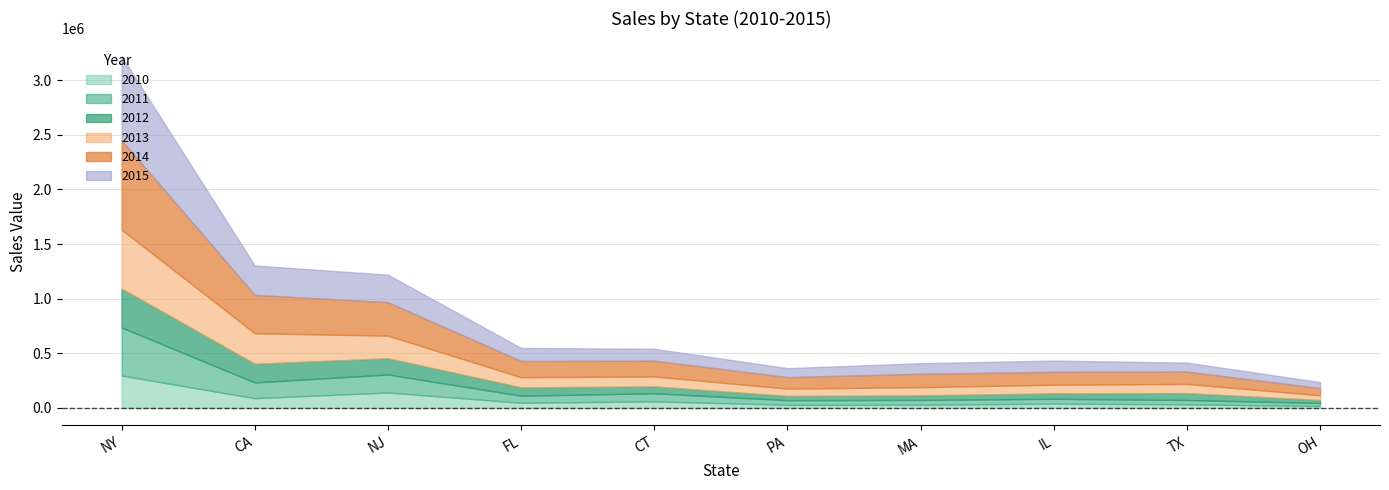

Count the number of categories in the chart.

10